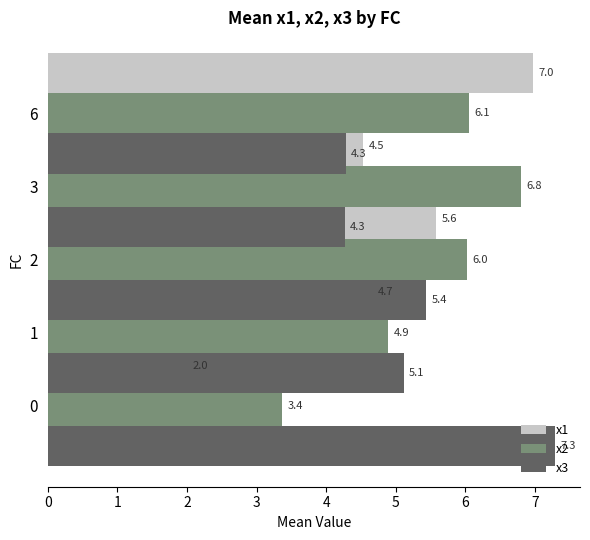

Reading right to left, what are all the values shown in this chart?

x1: 7.0	4.5	5.6	4.7	2.0
x2: 6.1	6.8	6.0	4.9	3.4
x3: 4.3	4.3	5.4	5.1	7.3